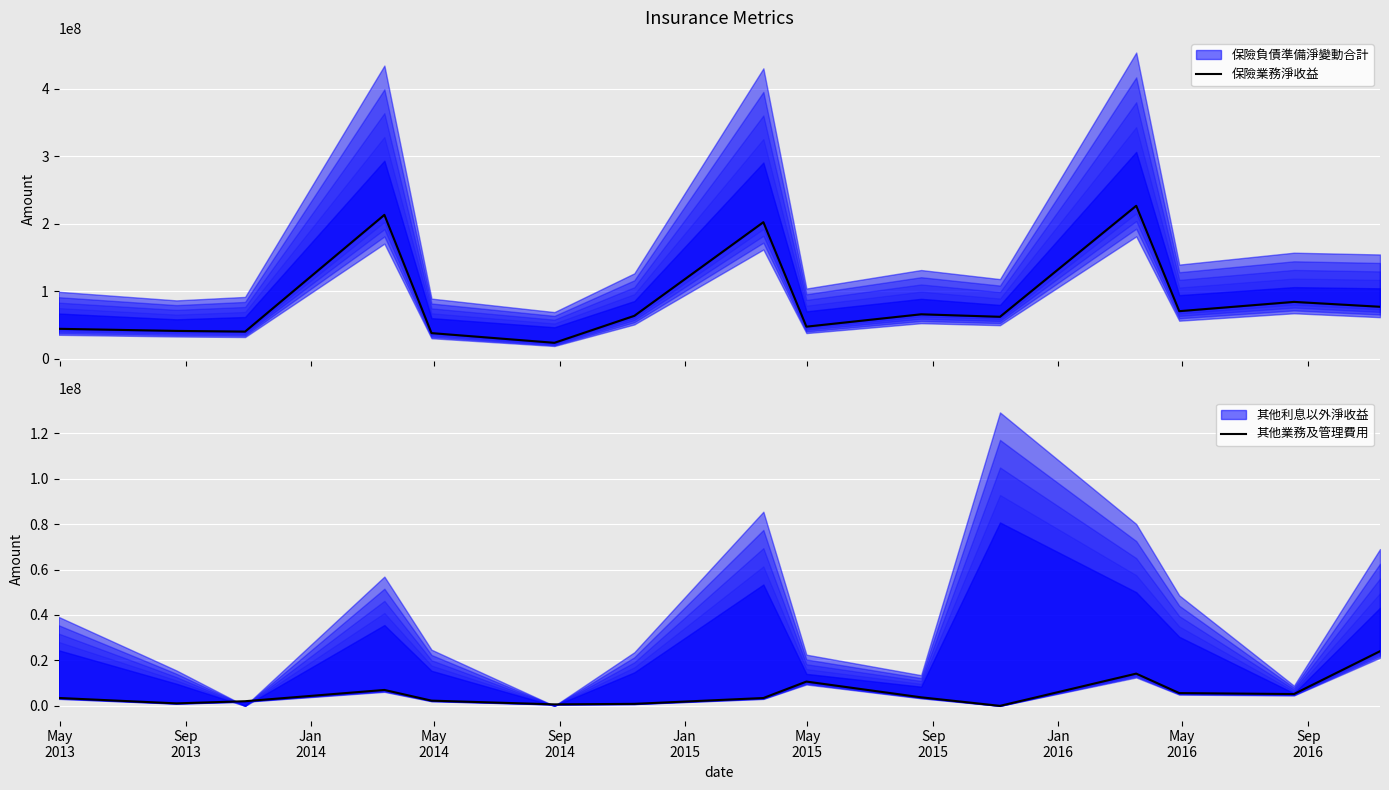

What is the label of the 5th point from the left?

Sep
2014